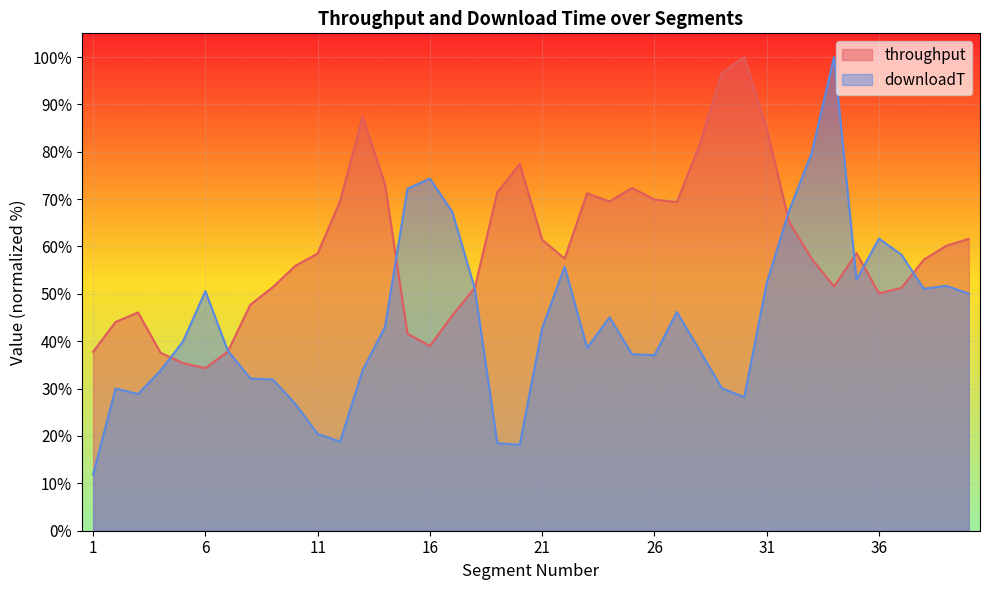

Which series ends up on top after the final intersection of throughput and downloadT?

throughput